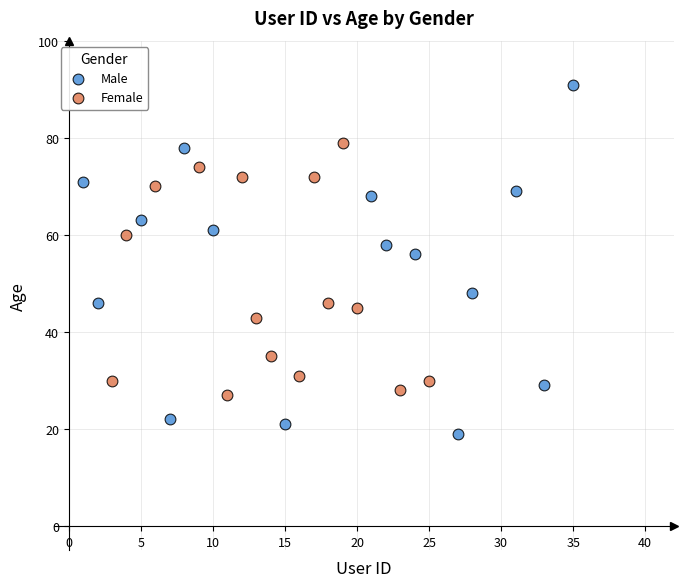

What are all the series names shown in the legend?

Male, Female